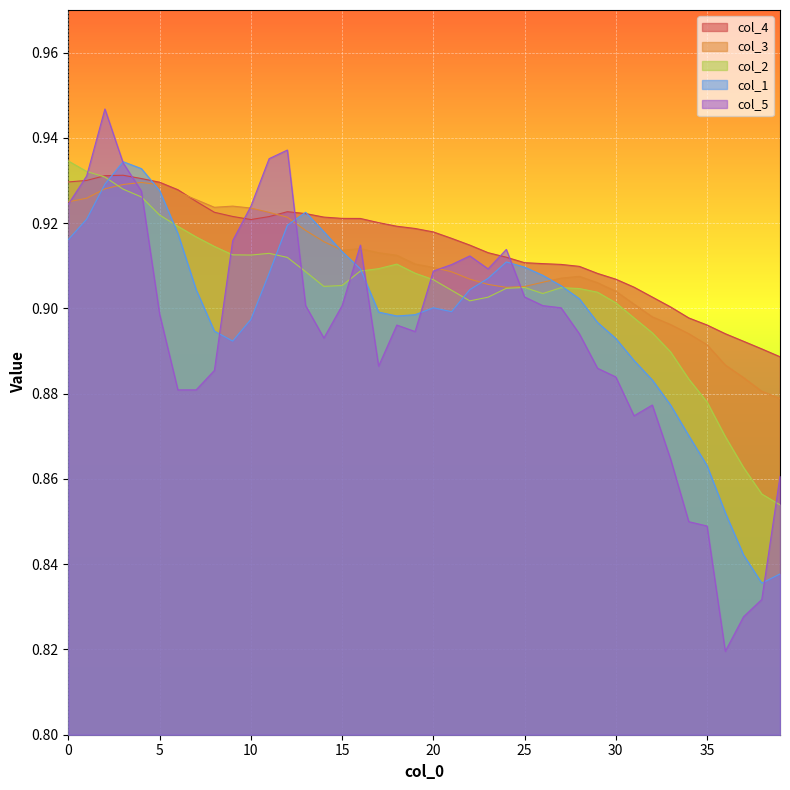

Count the col_1 values in the range 0 to 1.

40